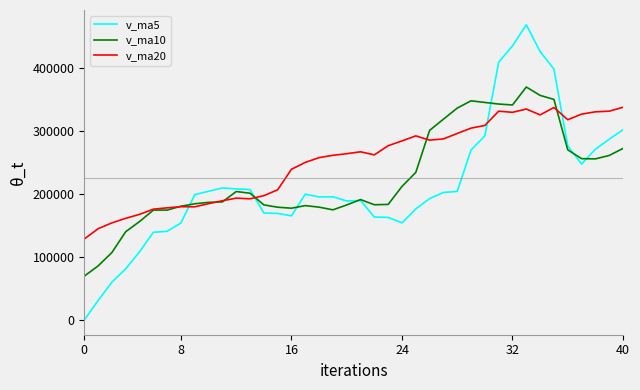

Which series has the widest spread of values?

v_ma5